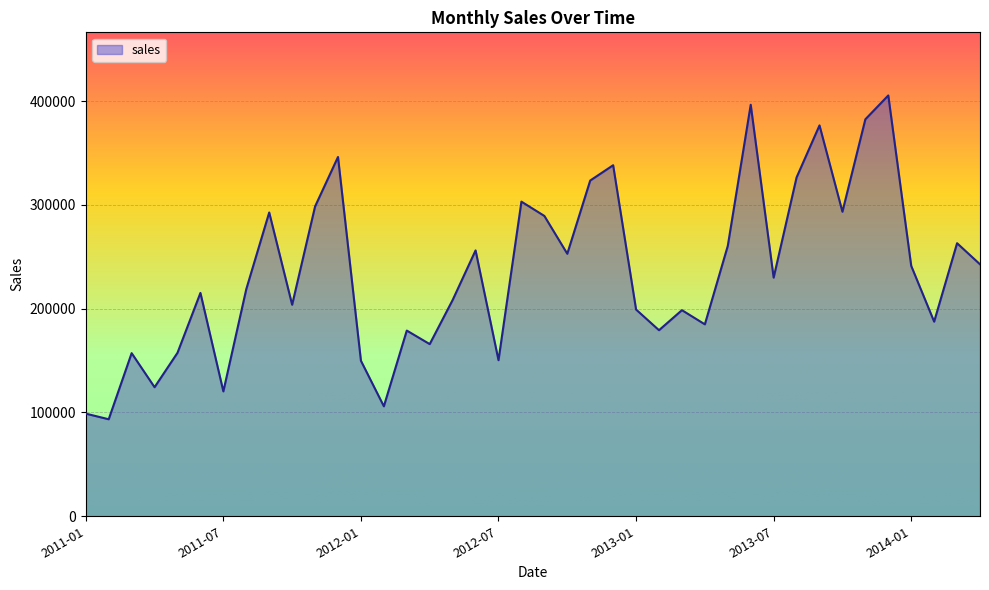

What is the difference between the maximum and minimum values?

312004.0